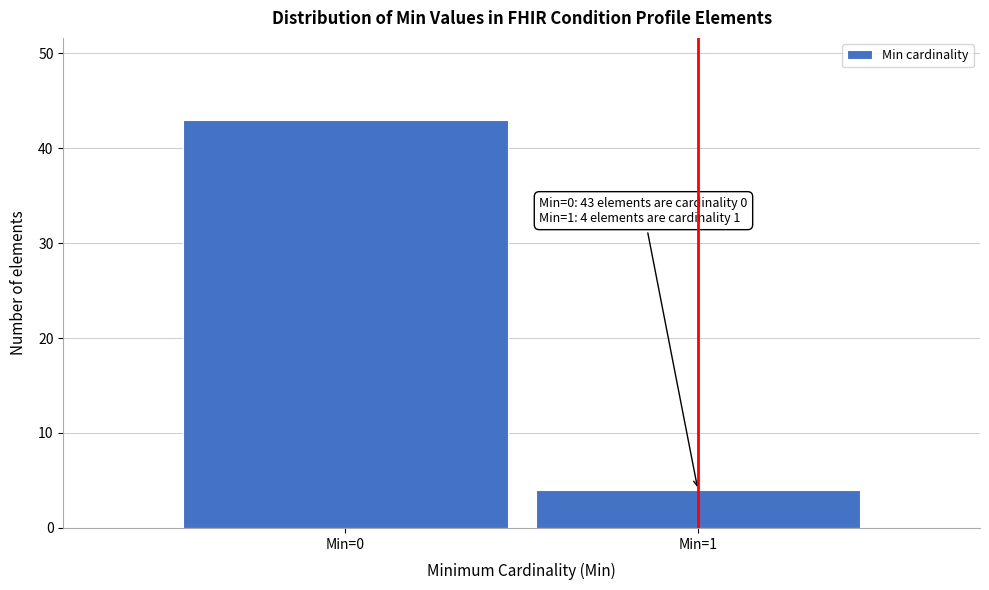

Reading right to left, list all the values displayed in this chart.

Min=1=4	Min=0=43